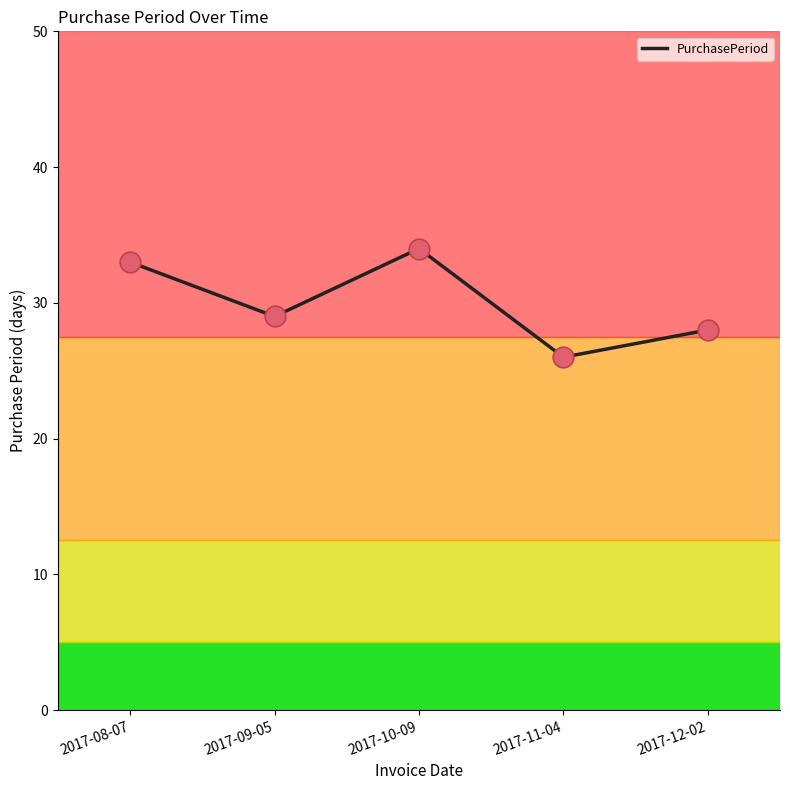

Approximately how many times larger is the value at 2017-09-05 compared to 2017-08-07?

0.9